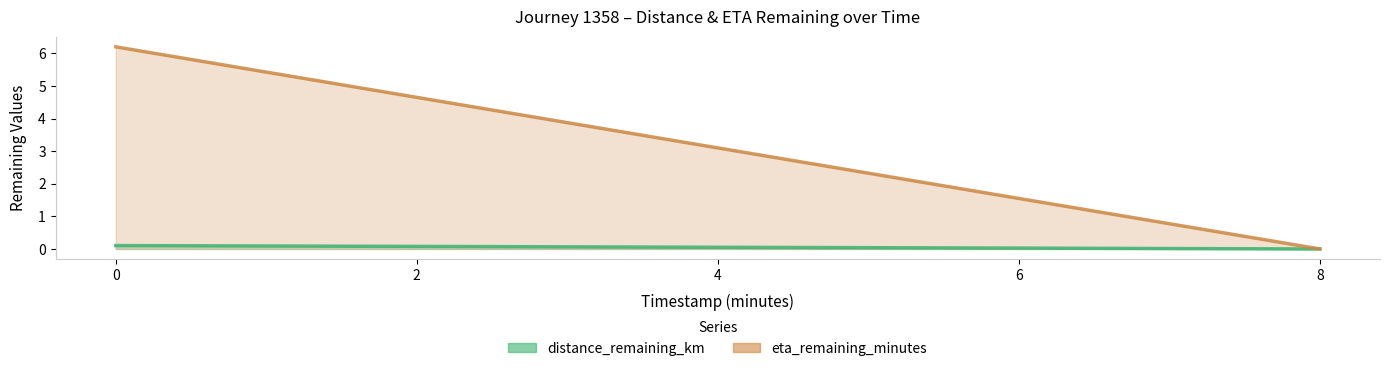

At which label does eta_remaining_minutes reach its minimum?

8